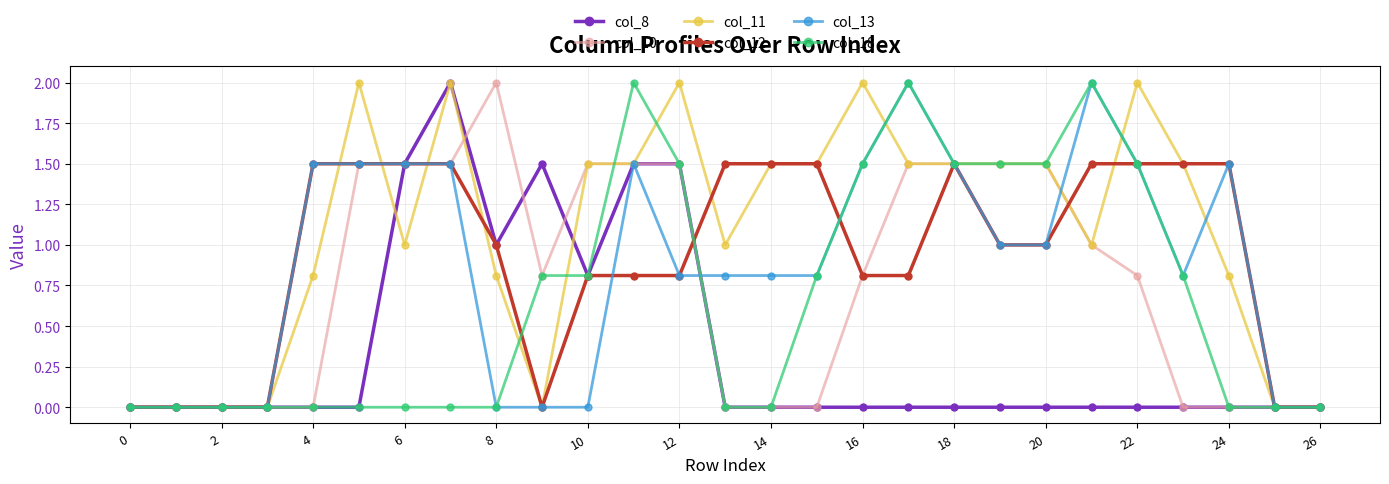

Which series has the largest total across all categories?

col_11